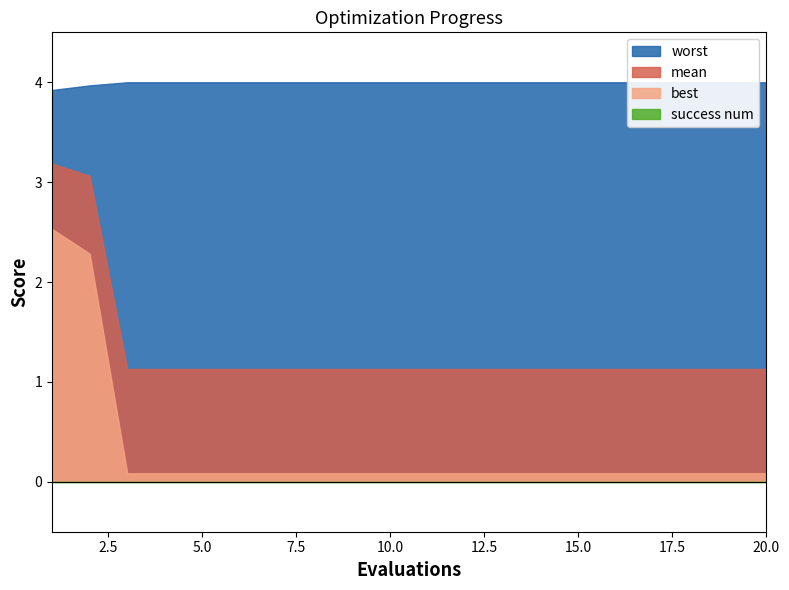

Which series changed the most between 6 and 17?

mean